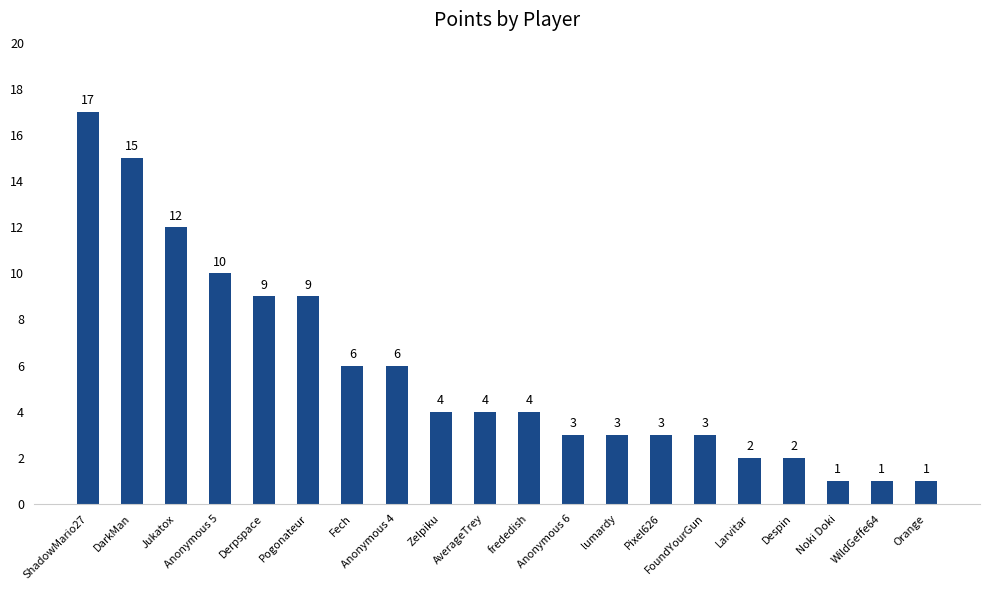

Where does the data first go above 4?

ShadowMario27